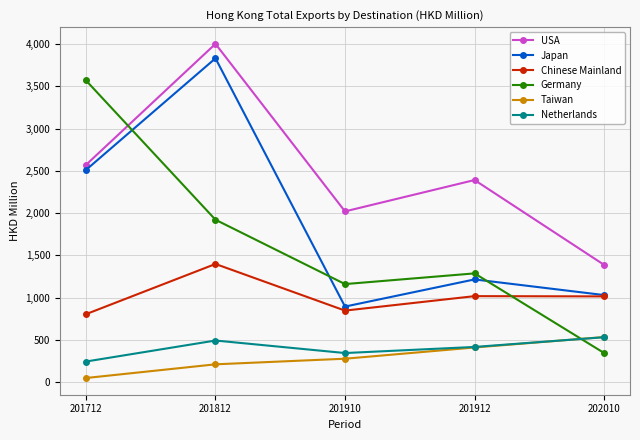

How many data points in Japan are above 1215?

3